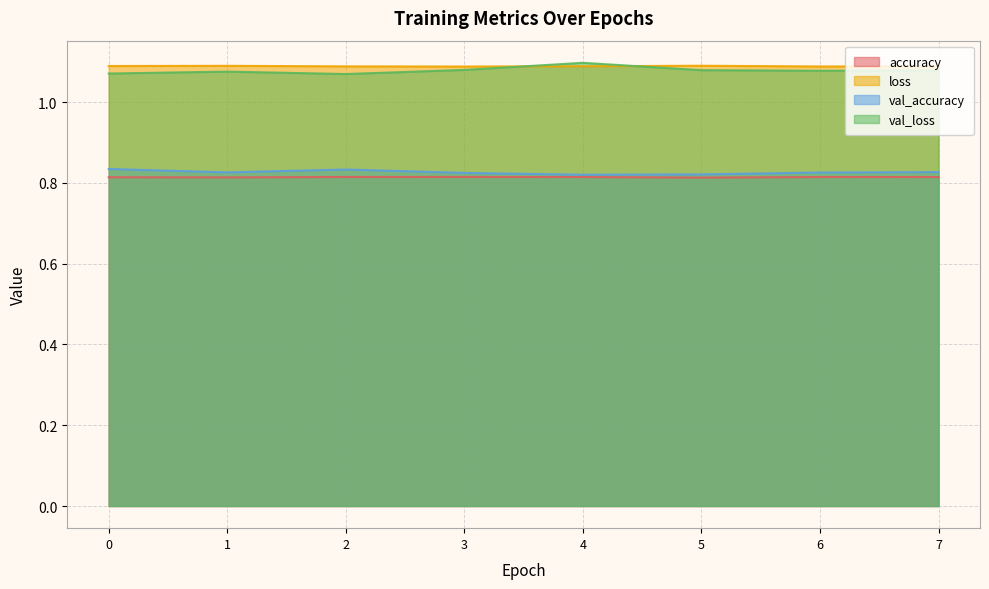

Is it true that accuracy equals 1.4 at 6?

False